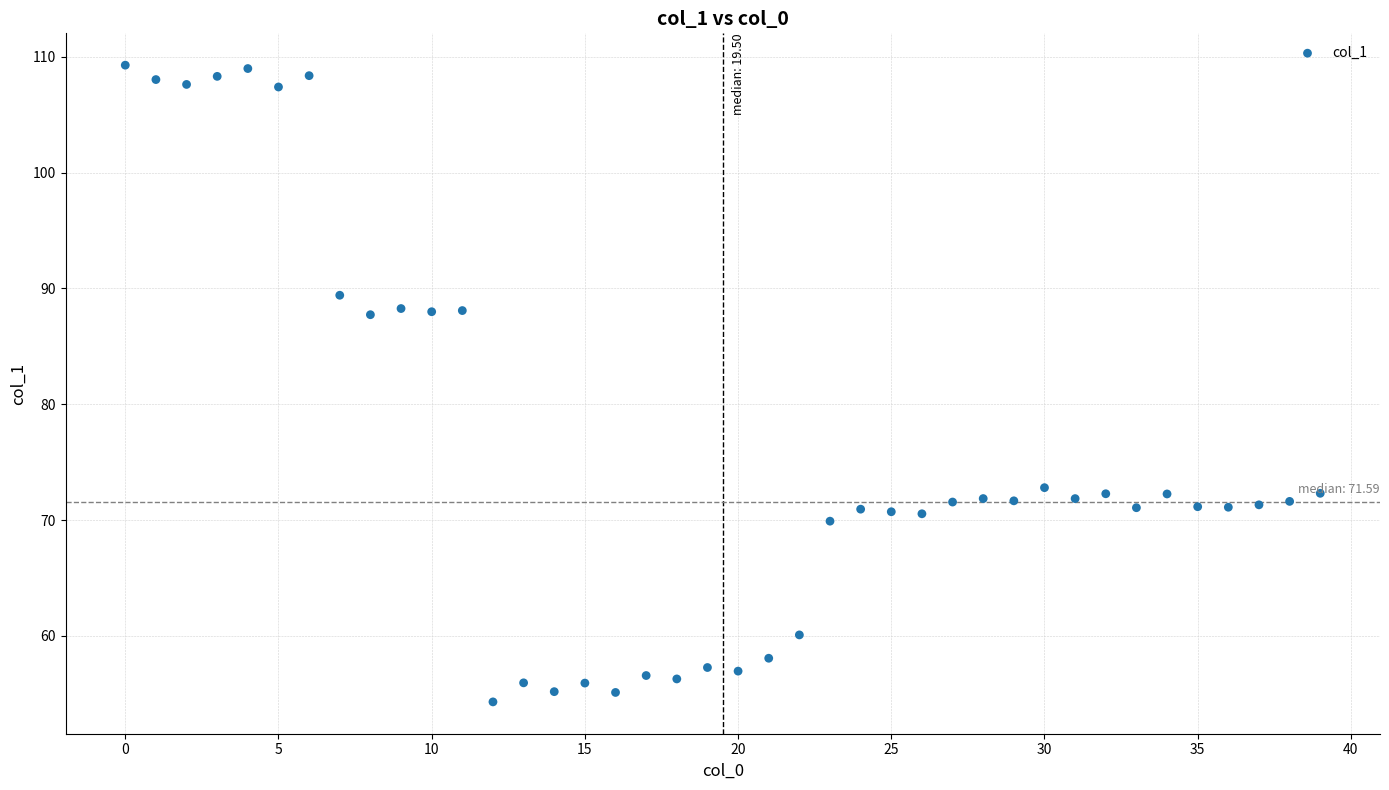

What is the range of Y values (max minus min)?

55.0